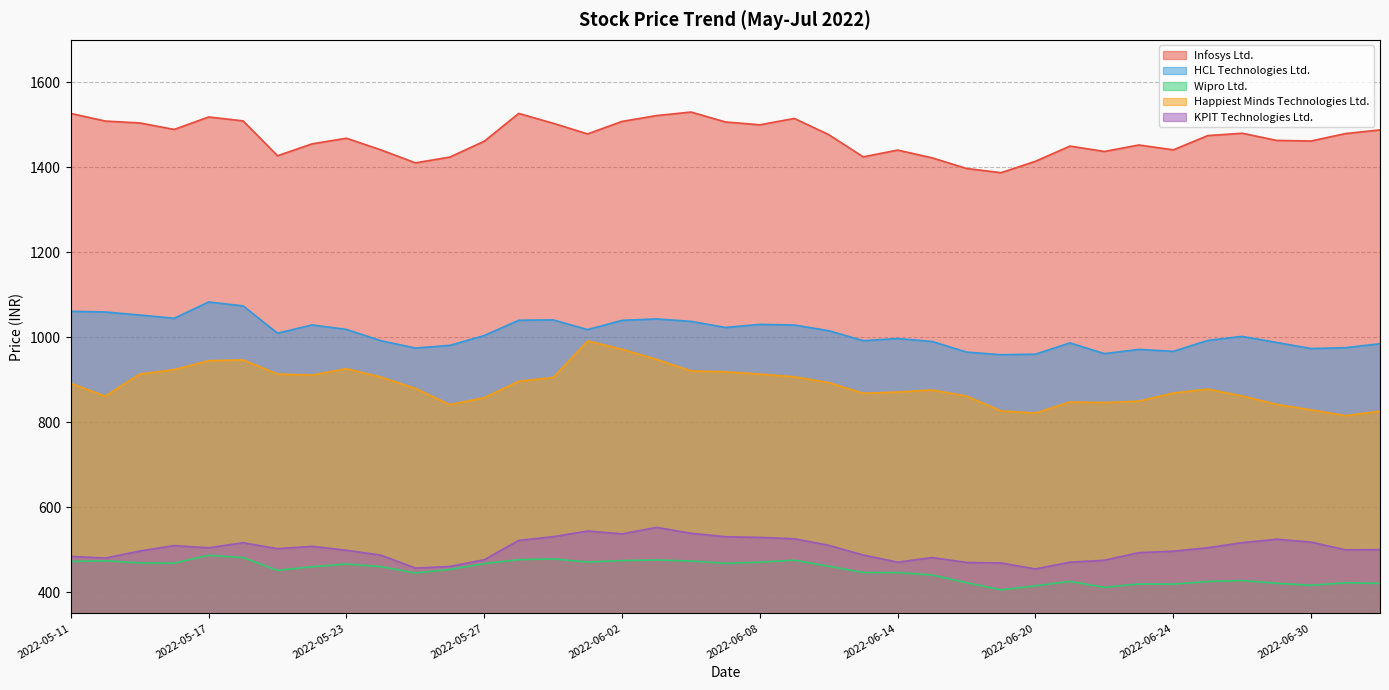

At which label does Wipro Ltd. first exceed 459?

2022-05-11